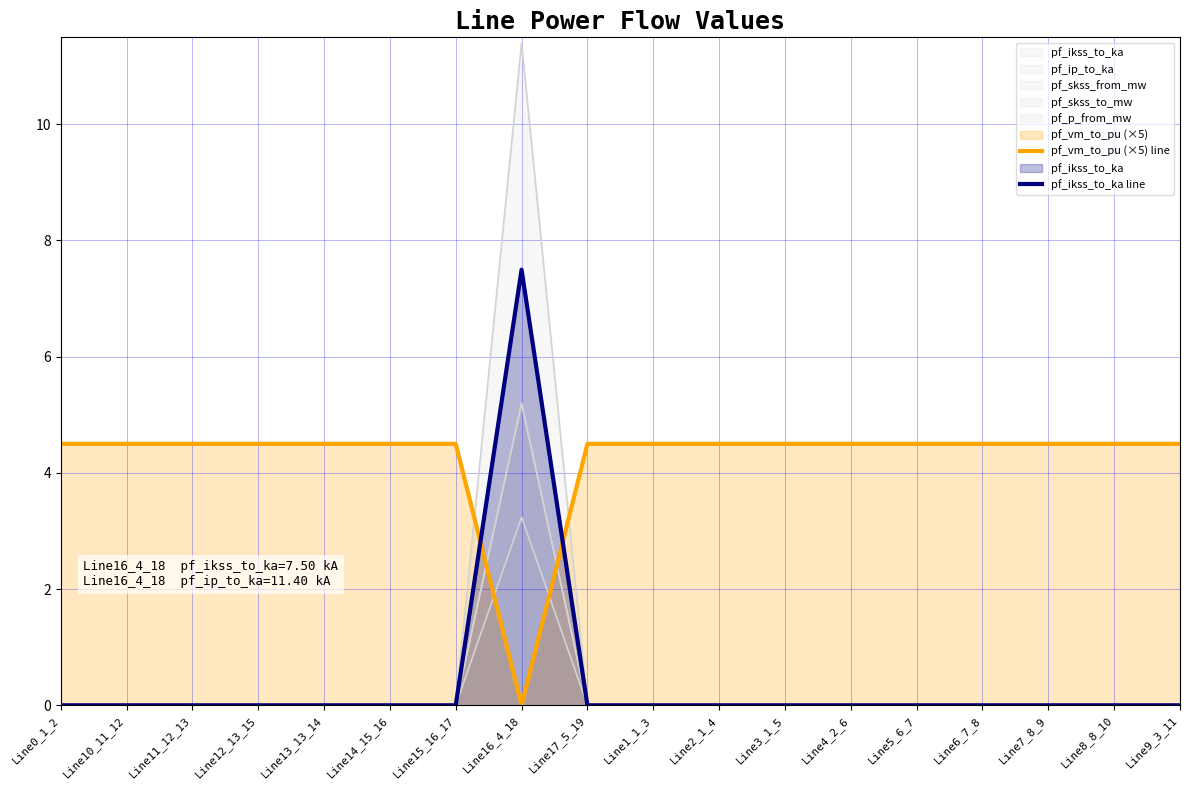

True or false: pf_vm_to_pu (×5) line has more than 0 interior local peaks.

False